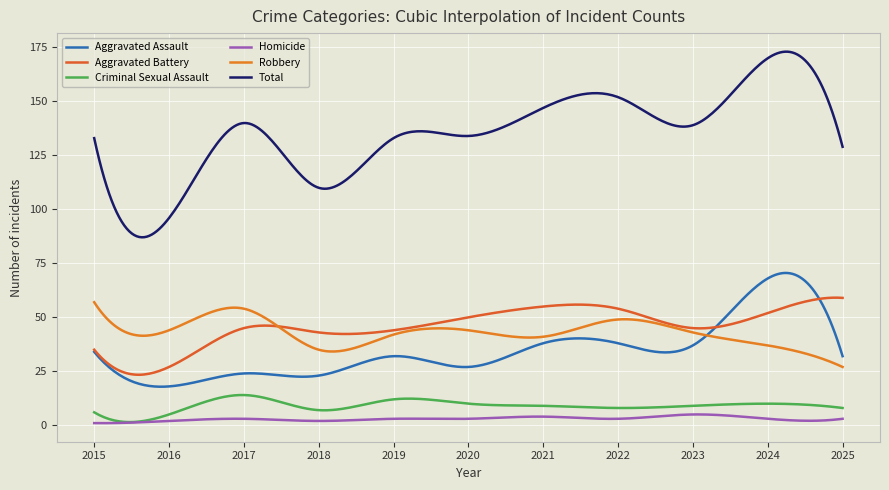

What is the minimum value for Homicide?

1.0